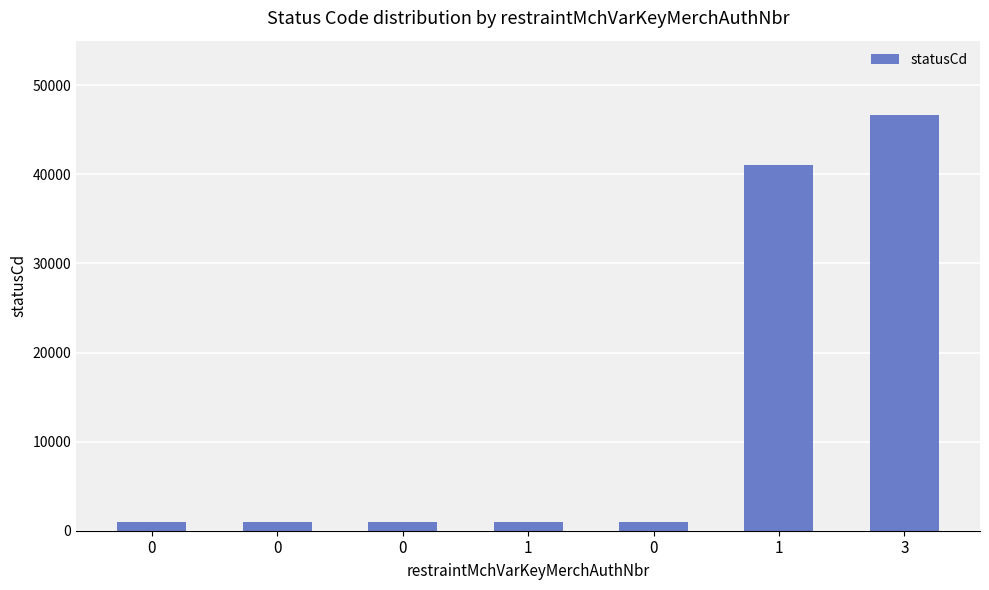

Does the chart contain any negative values?

No